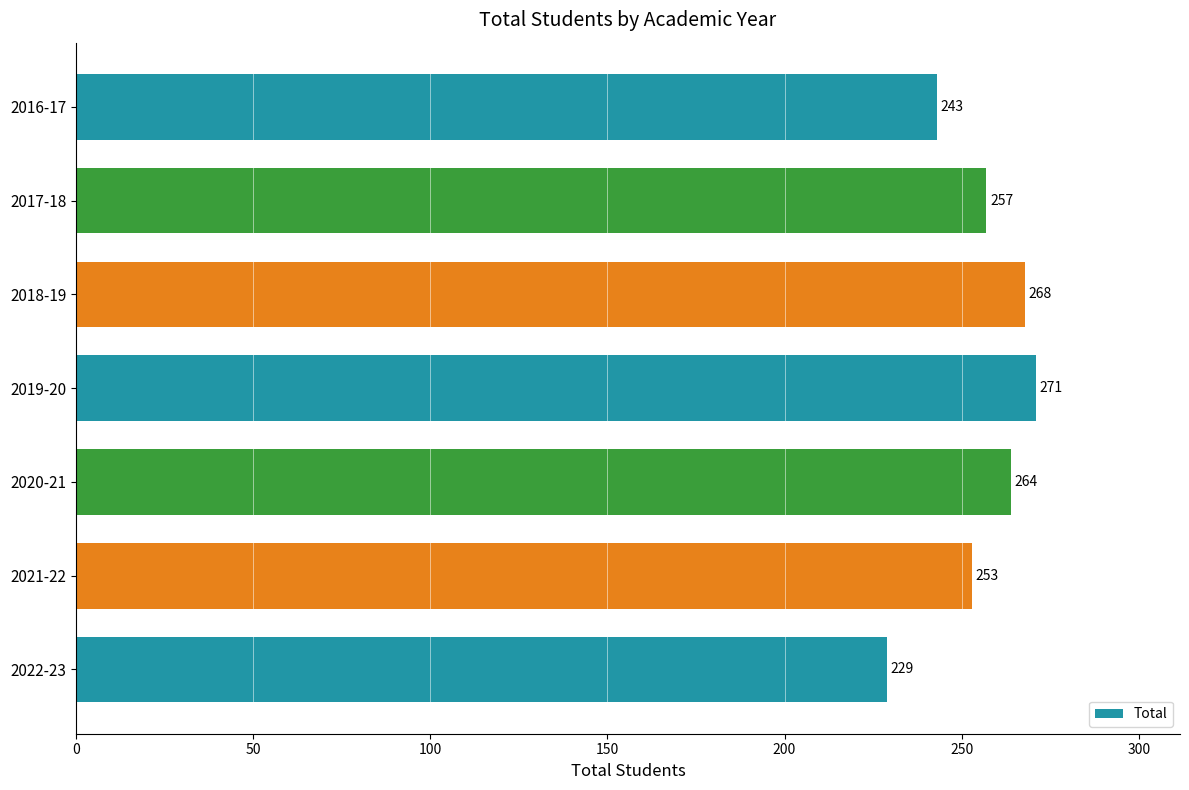

Rank the categories by value from highest to lowest.

2019-20, 2018-19, 2020-21, 2017-18, 2021-22, 2016-17, 2022-23